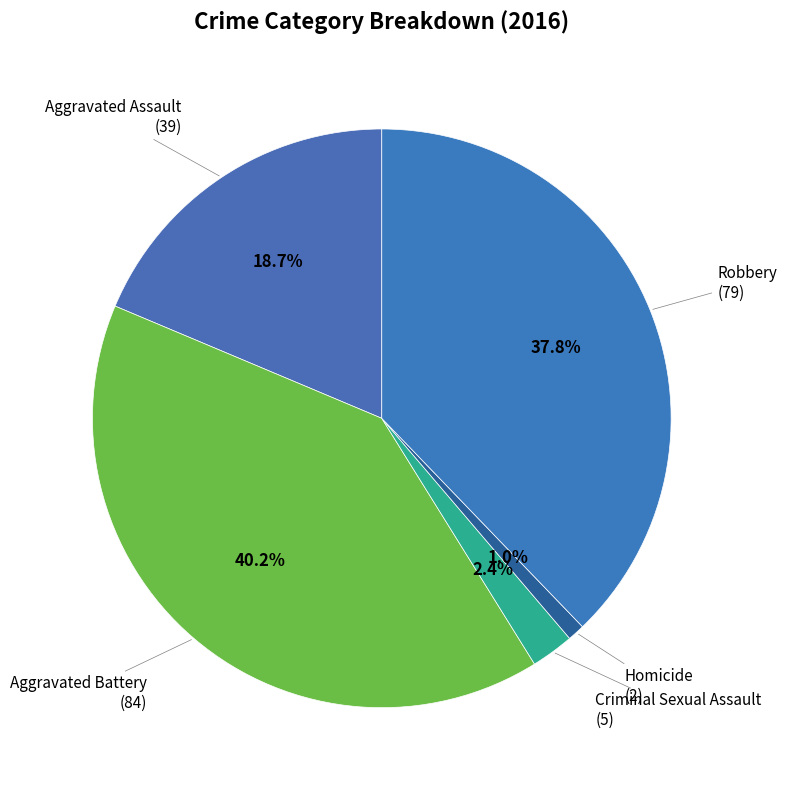

To the nearest percent, what is the average slice percentage?

20%